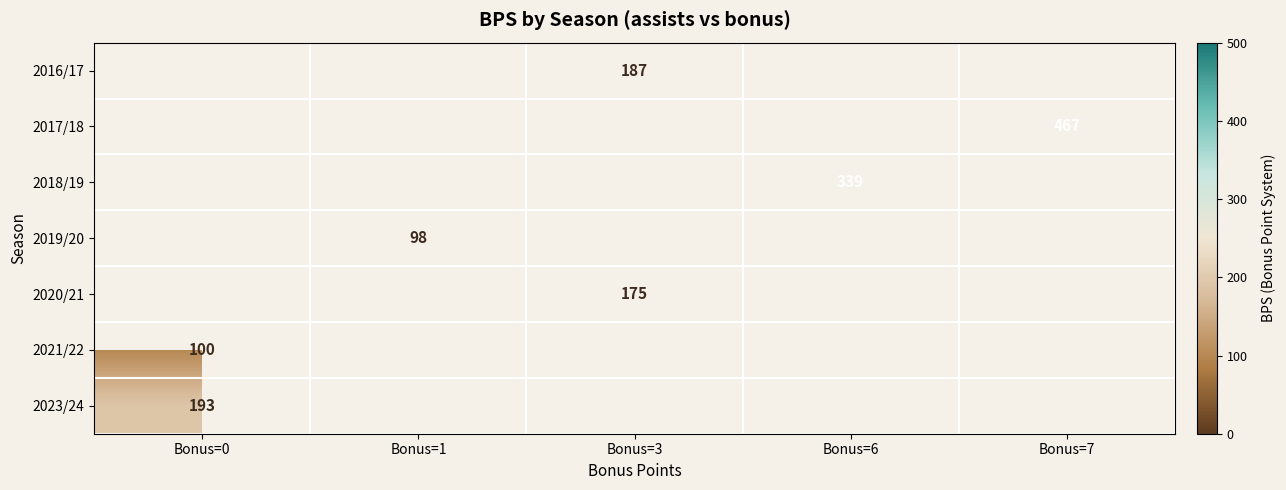

The 2021/22 series shows 100 at Bonus=0. True or false?

True